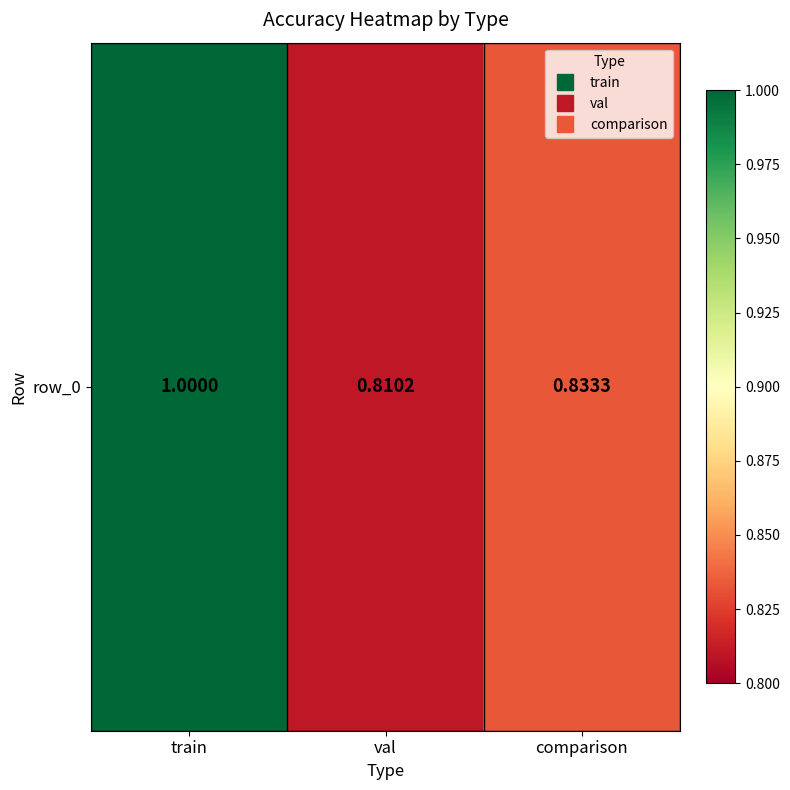

What is the sum of all values?

2.6